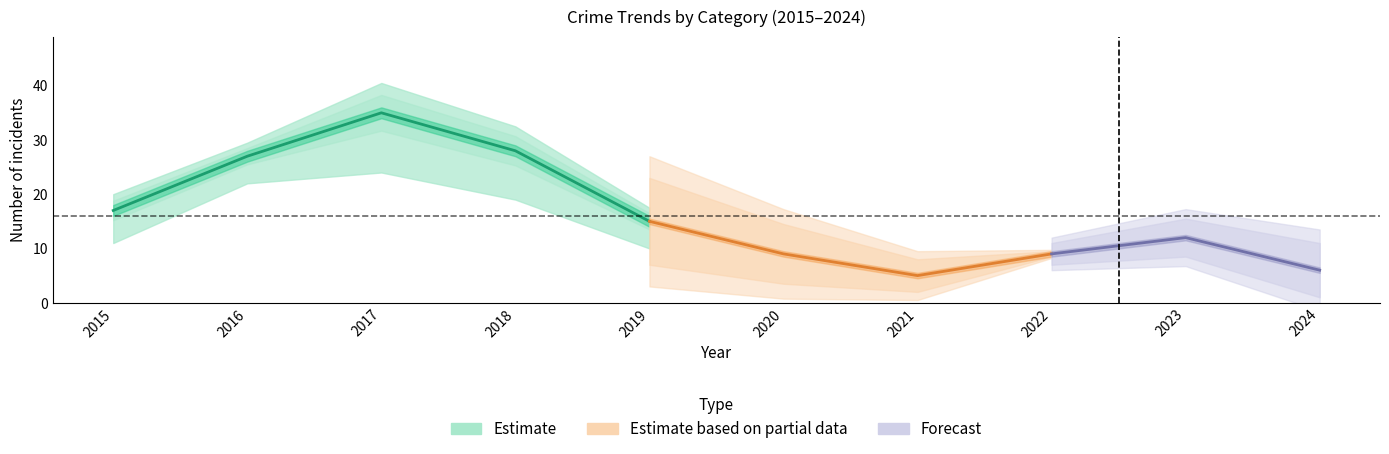

Is it true that Total equals 5 at 2021?

True